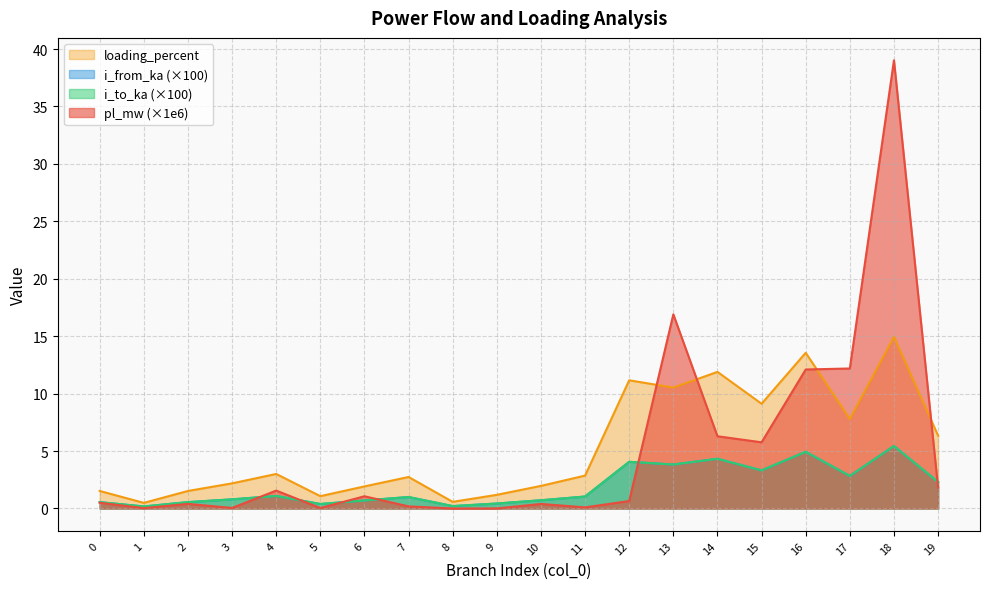

Which series ends up on top after the final intersection of pl_mw and i_to_ka?

i_to_ka